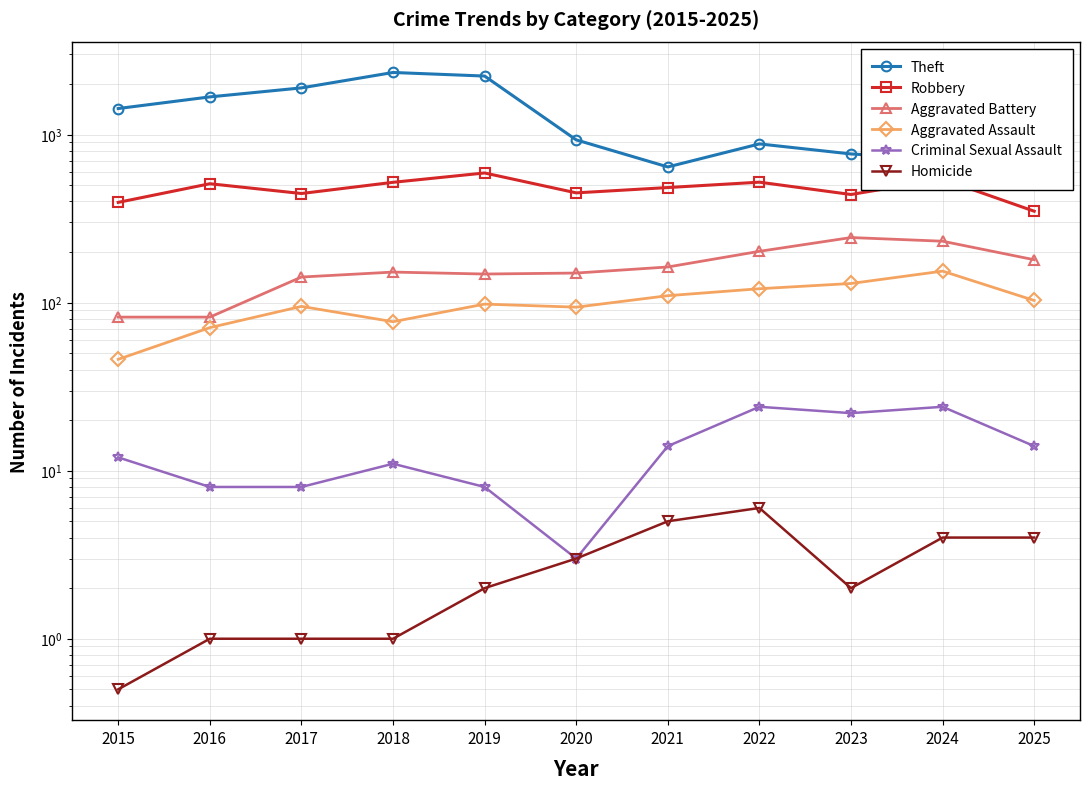

True or false: Aggravated Assault and Aggravated Battery intersect in this chart.

False